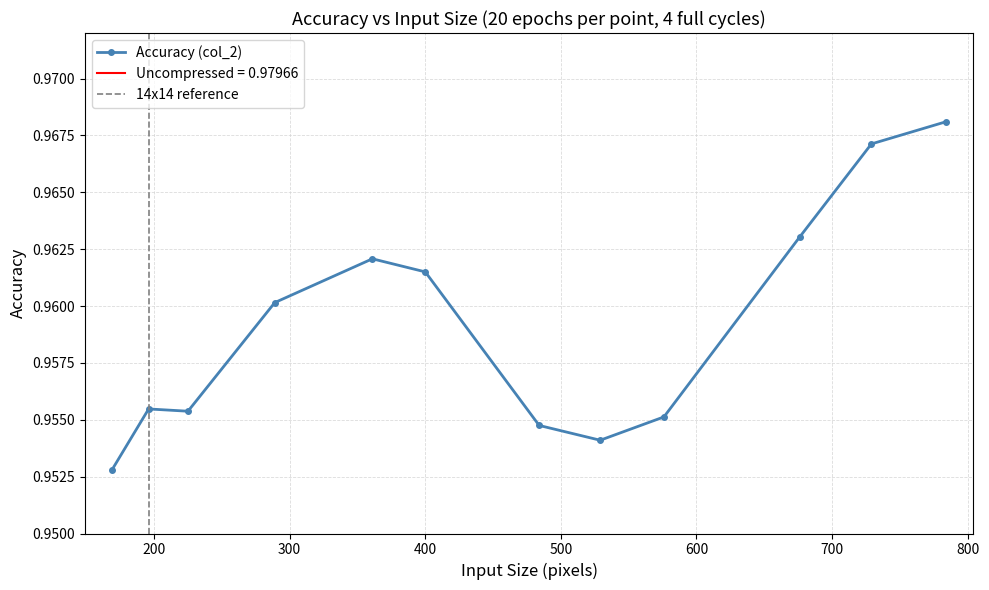

What is the maximum value shown in the chart?

1.0